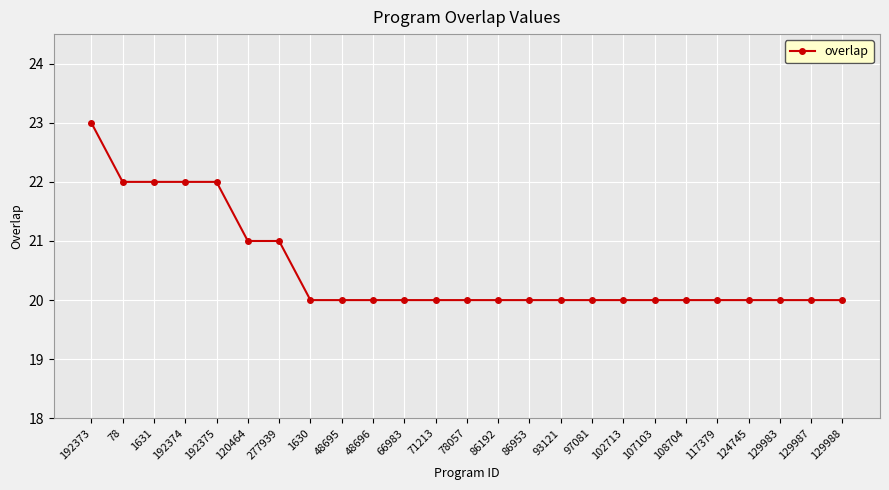

Reading left to right, list all the values displayed in this chart.

23	22	22	22	22	21	21	20	20	20	20	20	20	20	20	20	20	20	20	20	20	20	20	20	20